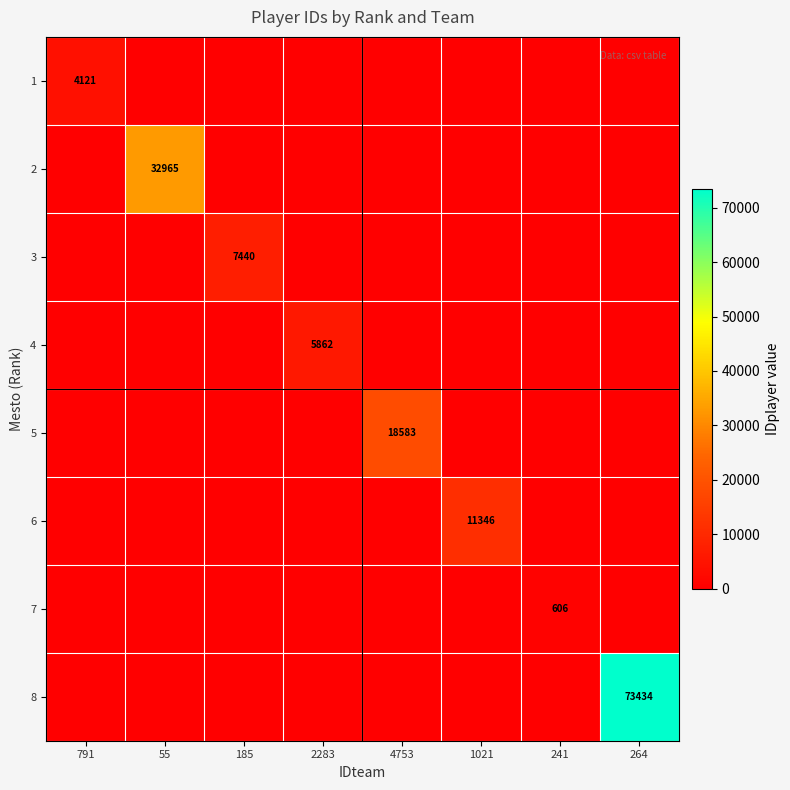

Is it true that 8 equals 0 at 1021?

True